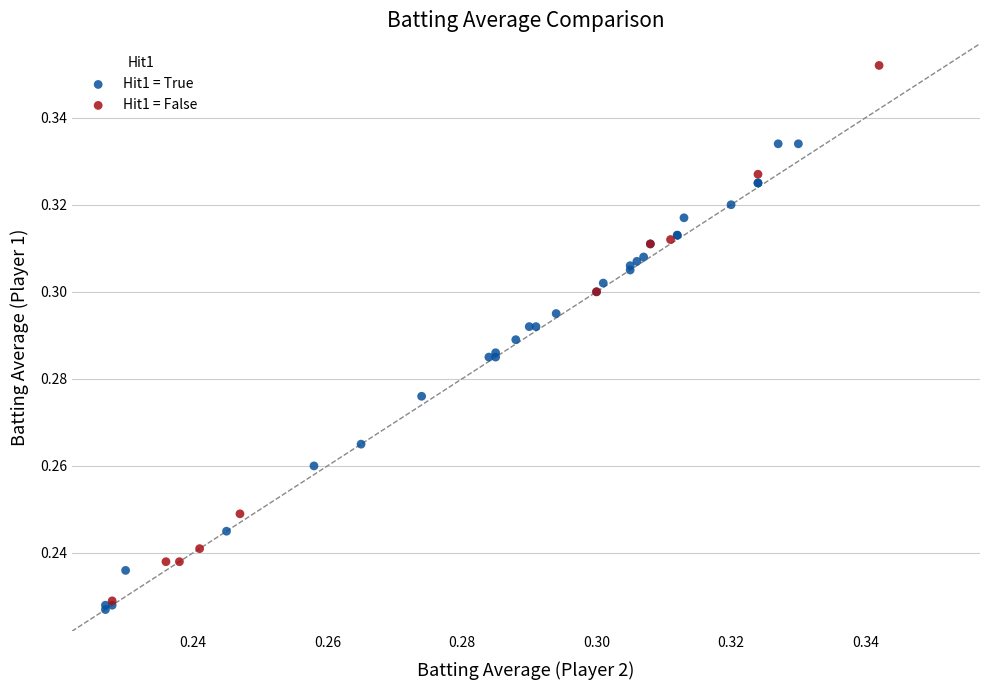

Which series reaches the maximum Y coordinate?

Hit1 = False